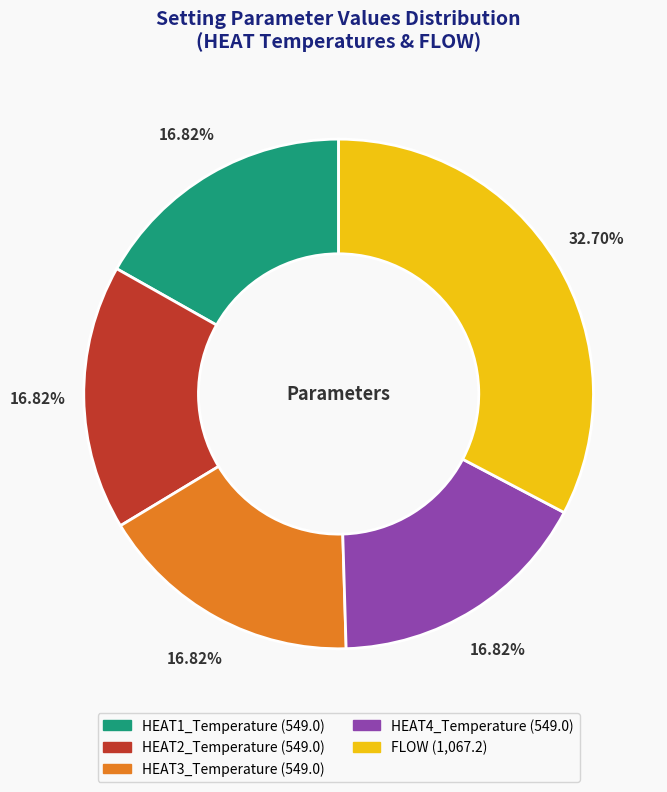

Which slice is the largest?

FLOW